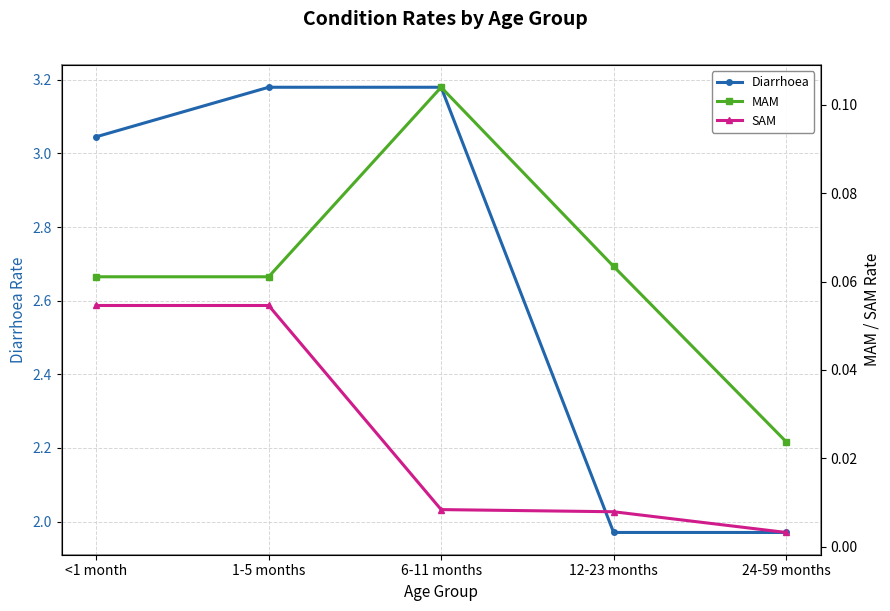

Reading left to right, extract all data points from this chart.

Diarrhoea: <1 month=3.0	1-5 months=3.2	6-11 months=3.2	12-23 months=2.0	24-59 months=2.0
MAM: <1 month=0.1	1-5 months=0.1	6-11 months=0.1	12-23 months=0.1	24-59 months=0.0
SAM: <1 month=0.1	1-5 months=0.1	6-11 months=0.0	12-23 months=0.0	24-59 months=0.0